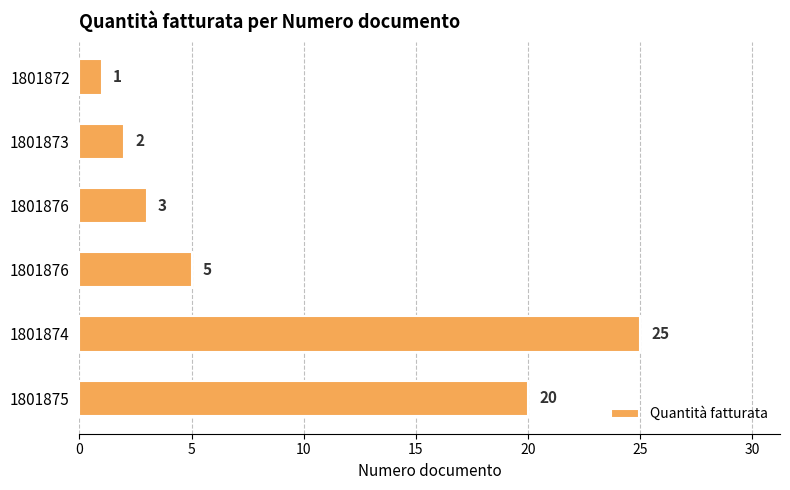

Count the number of data series in this chart.

1